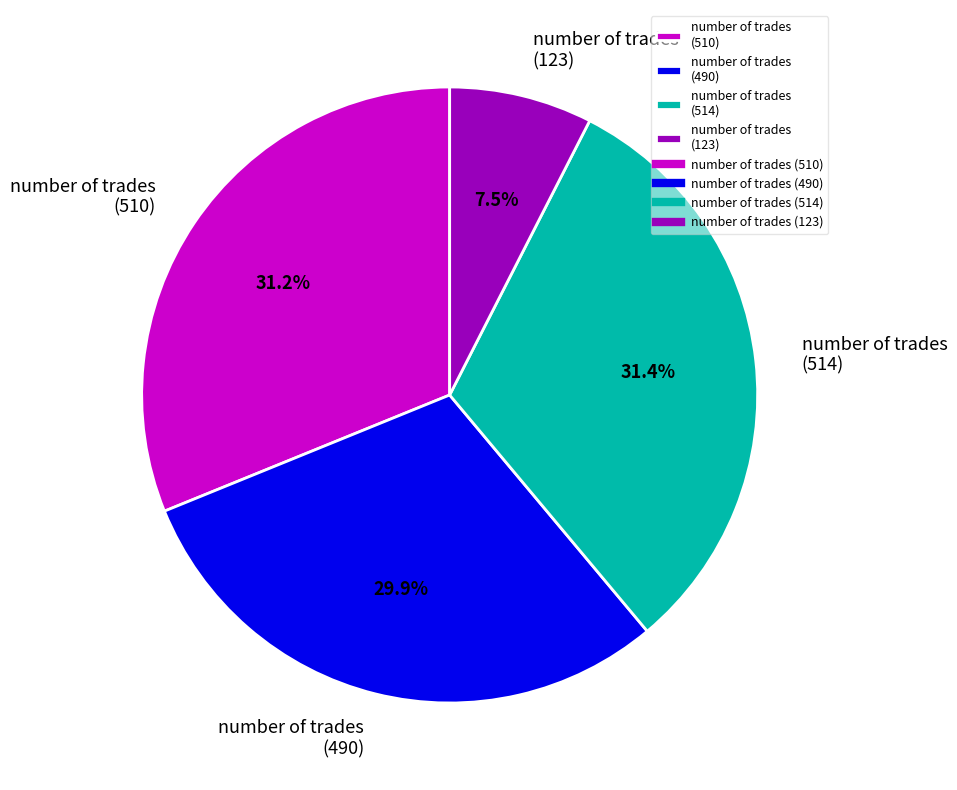

Which category has the smallest portion of the pie?

number of trades (123)